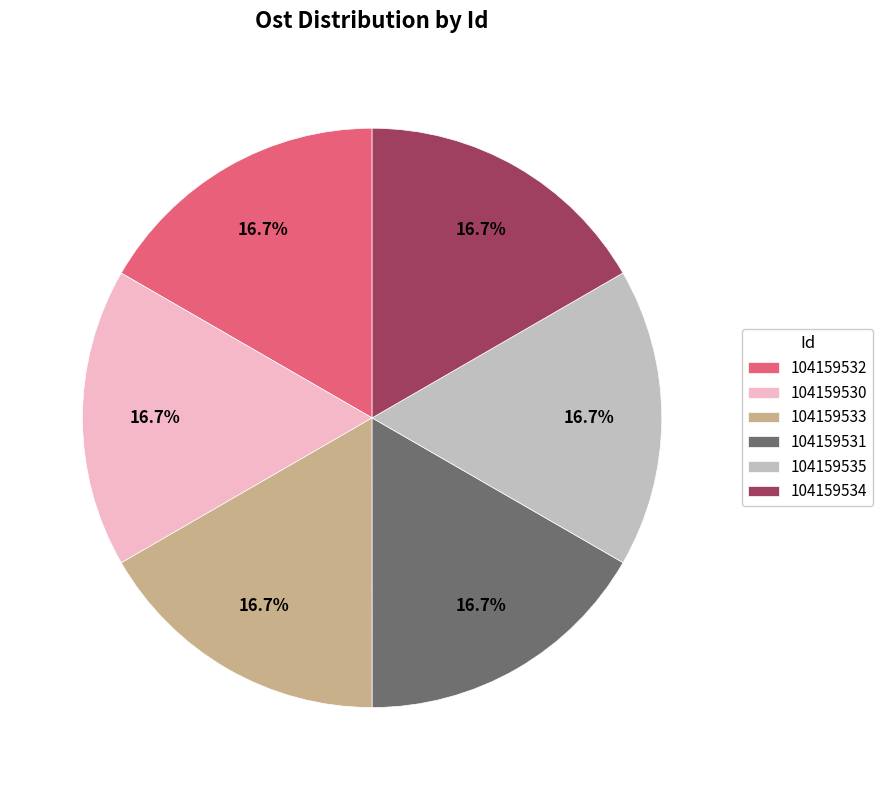

What is the ratio of the value at 104159534 to the value at 104159530?

1.0